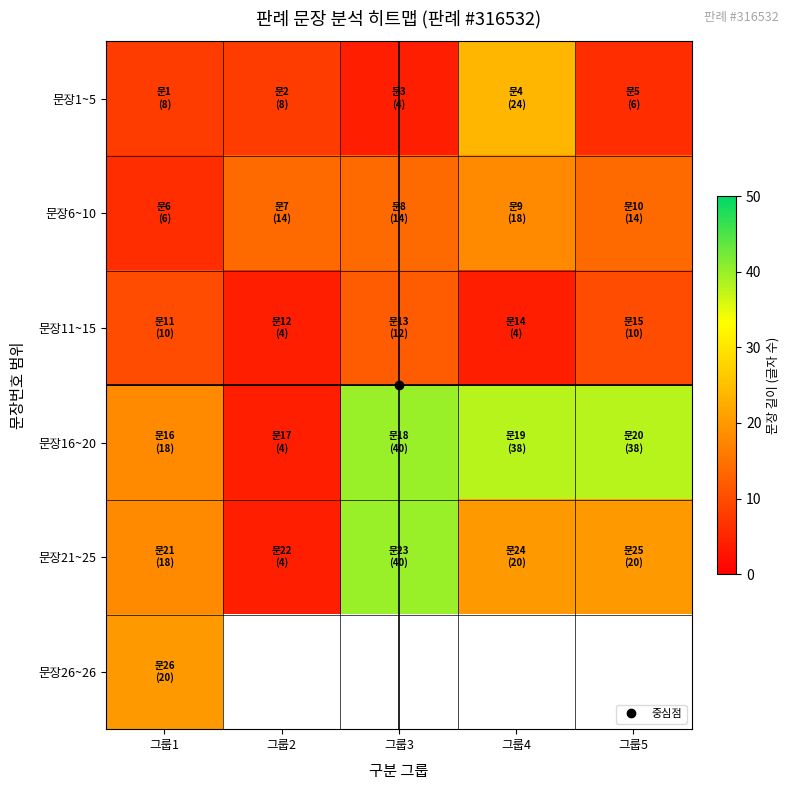

At which category does the chart reach its peak across all series?

그룹3